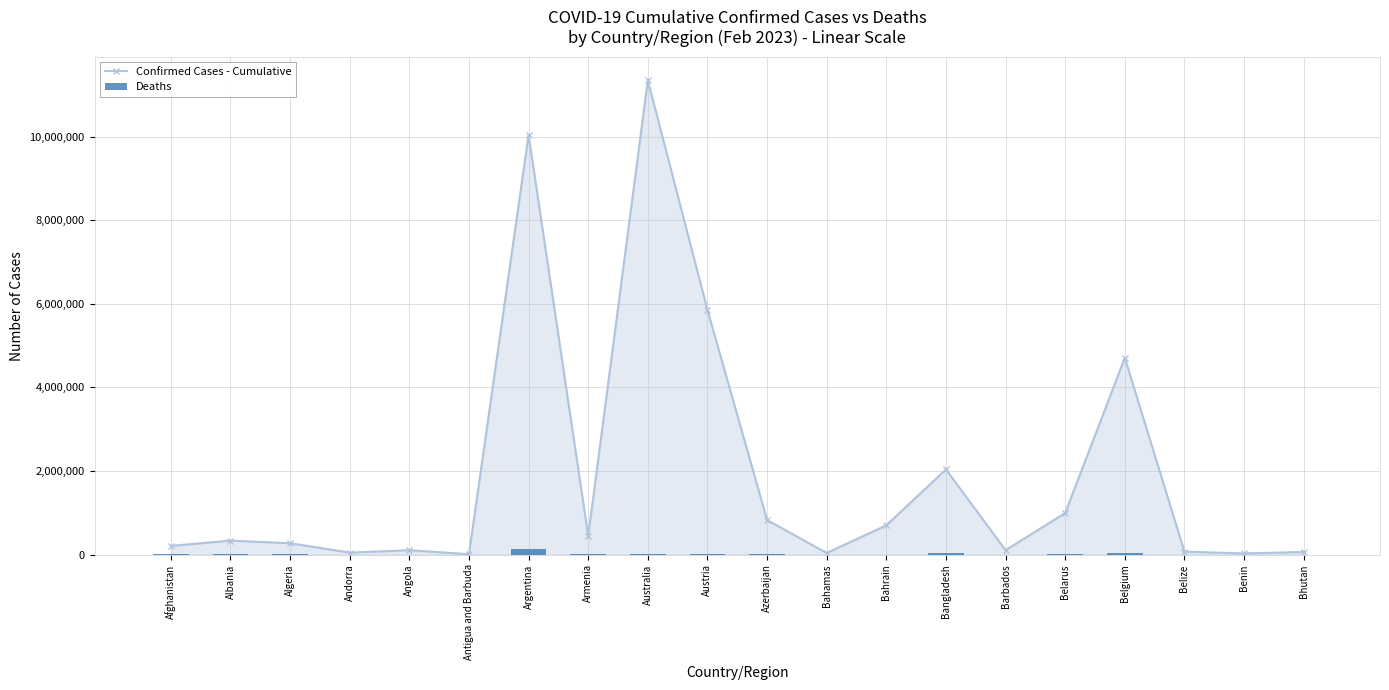

What are all the series names shown in the legend?

Confirmed Cases - Cumulative, Deaths